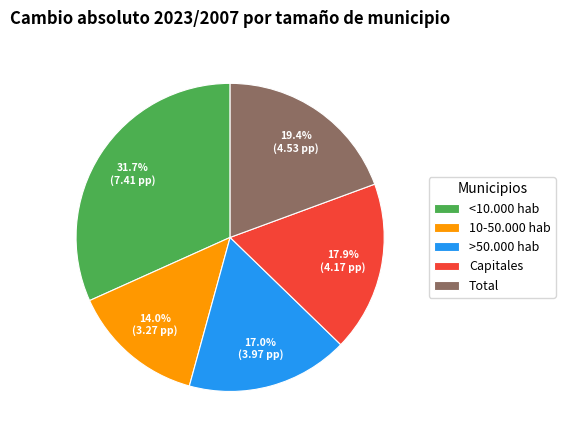

To the nearest percent, what is the difference between the >50.000 hab and Total slice percentages?

2%